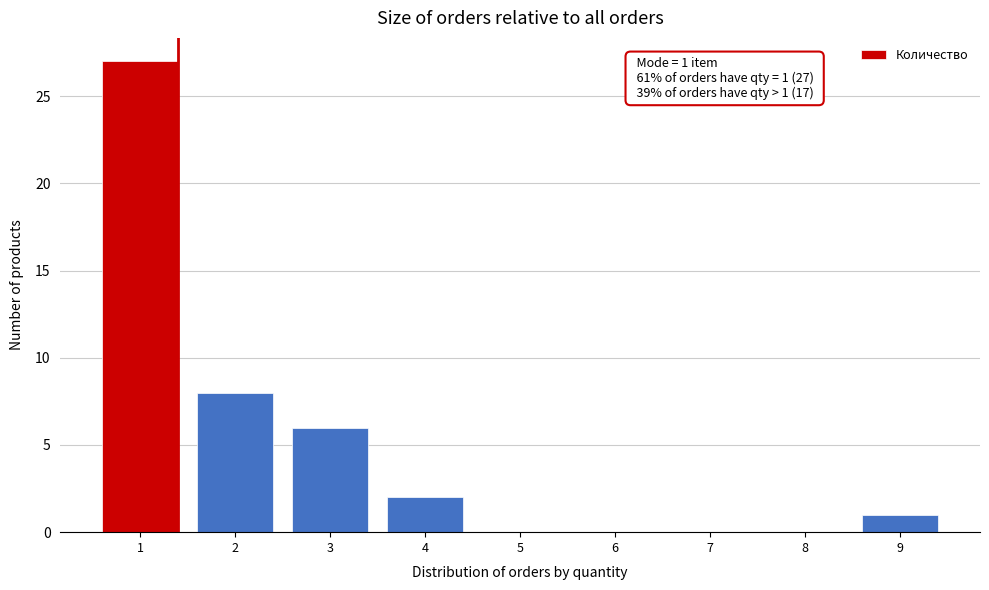

Reading left to right, transcribe all the data shown in this chart.

1=27	2=8	3=6	4=2	5=0	6=0	7=0	8=0	9=1